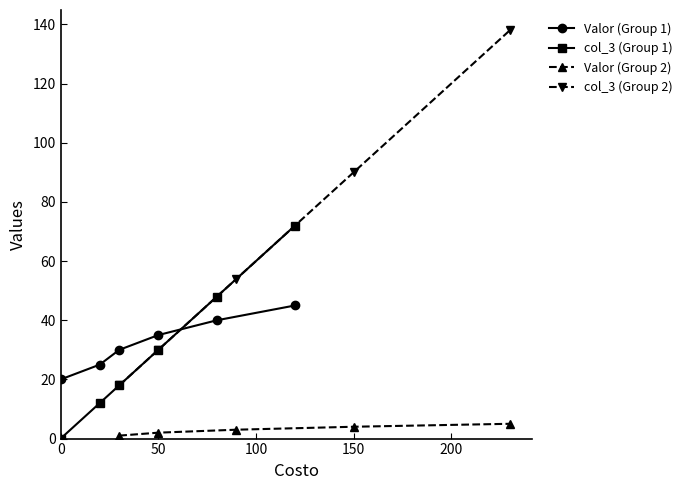

The value of Valor (Group 1) at 0 is 20. True or false?

True